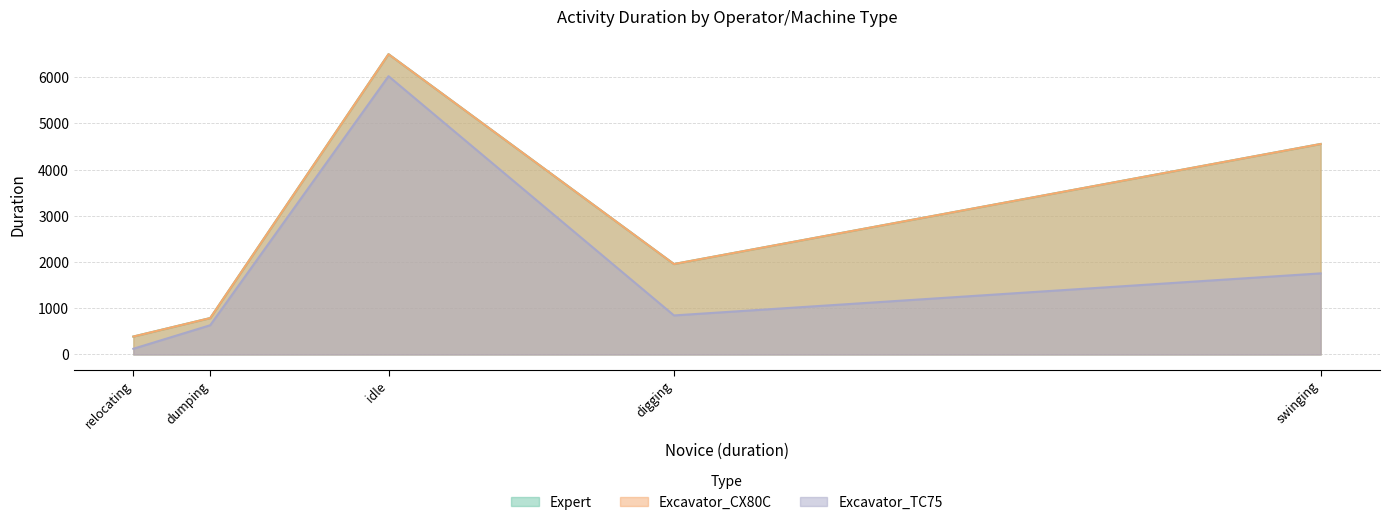

The value of Expert at relocating is 182. True or false?

False